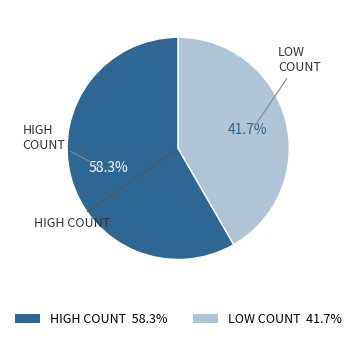

Is there a majority slice in this chart?

Yes